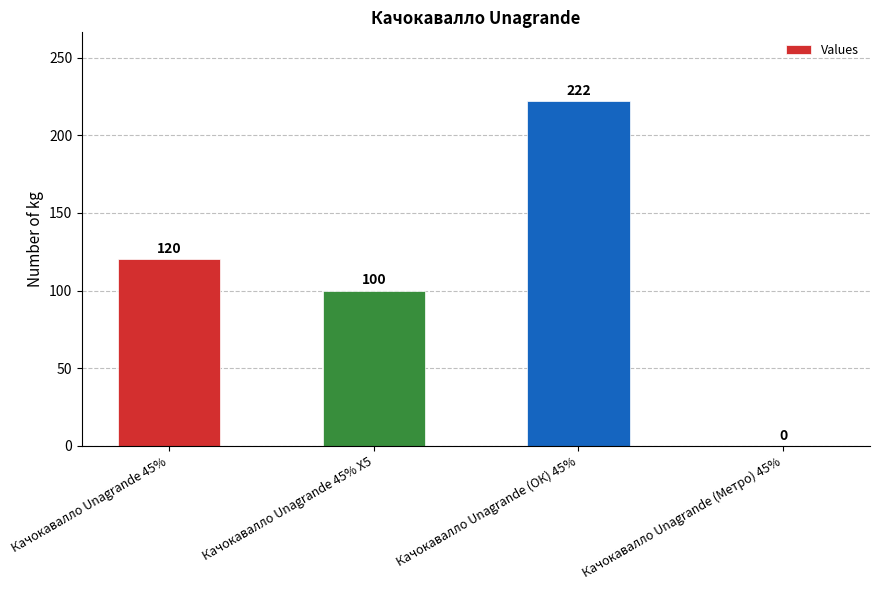

What is the greatest value displayed?

222